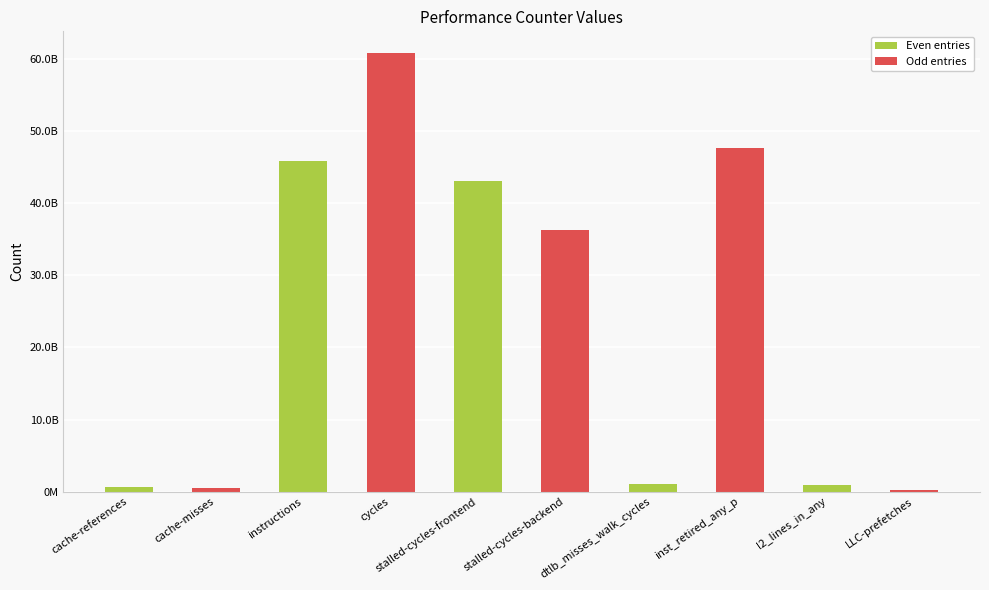

Read the value at inst_retired_any_p.

47682916837